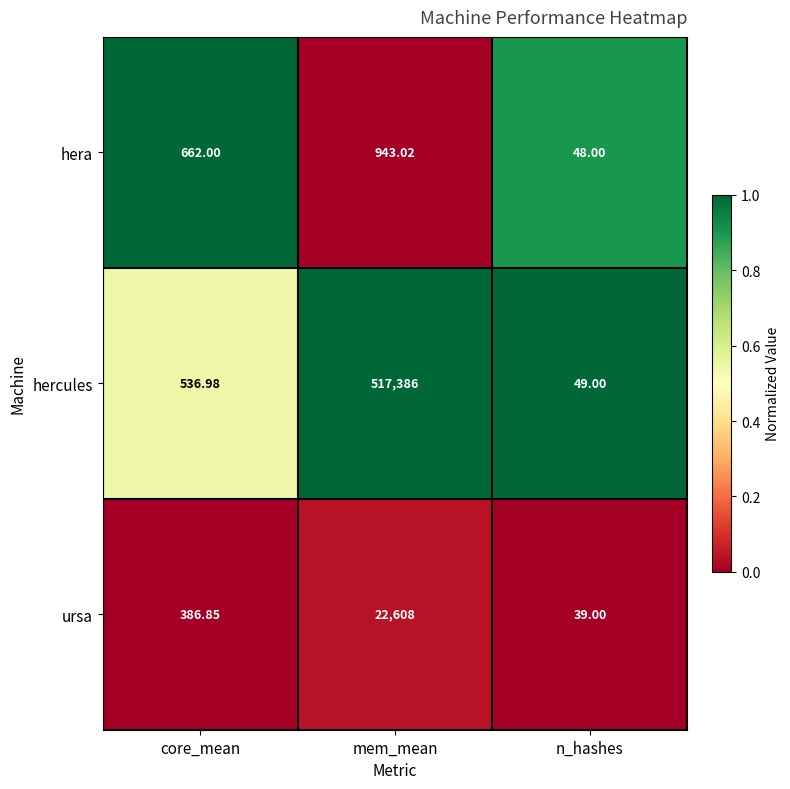

Which series has the largest range (max minus min)?

hercules